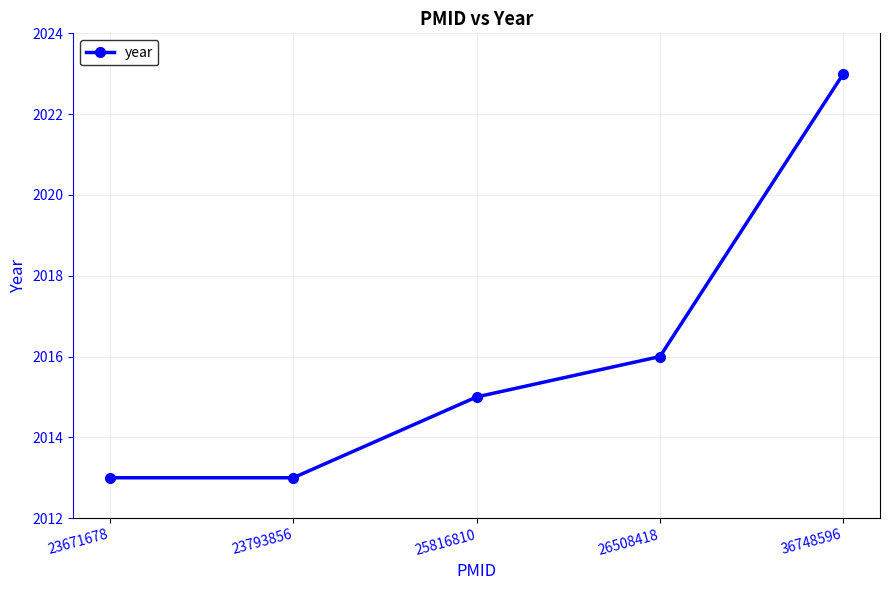

What value does the data have at 23671678?

2013